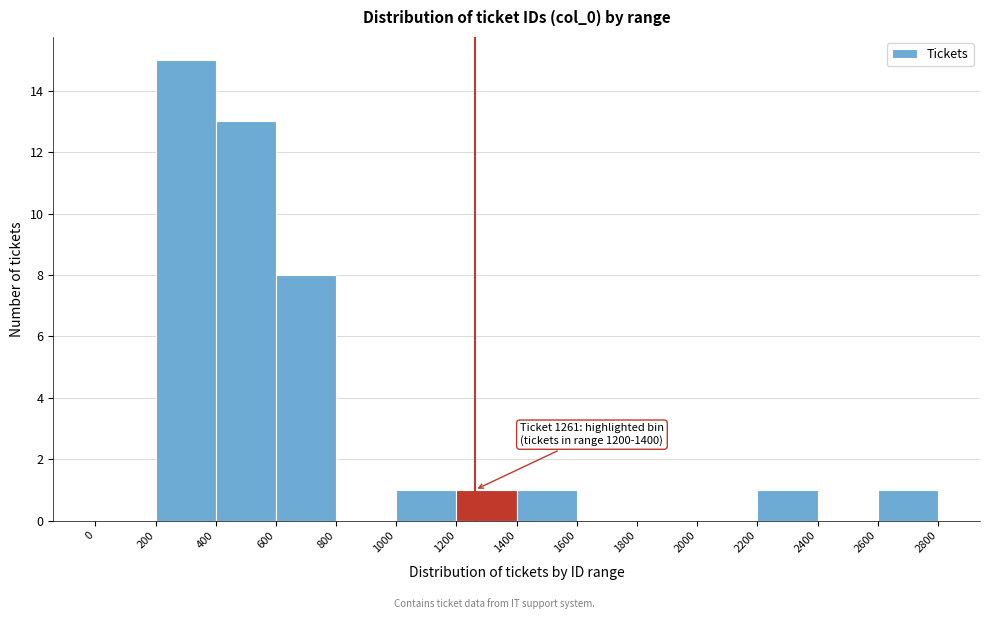

Over which range of the x-axis is the bar tallest?

200 to 400